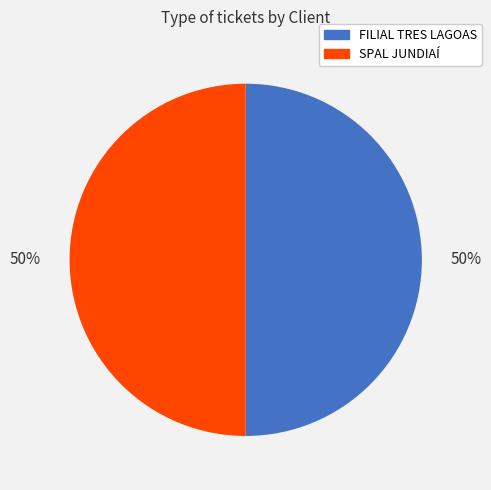

To the nearest percent, what is the combined percentage of FILIAL TRES LAGOAS and SPAL JUNDIAÍ?

100%